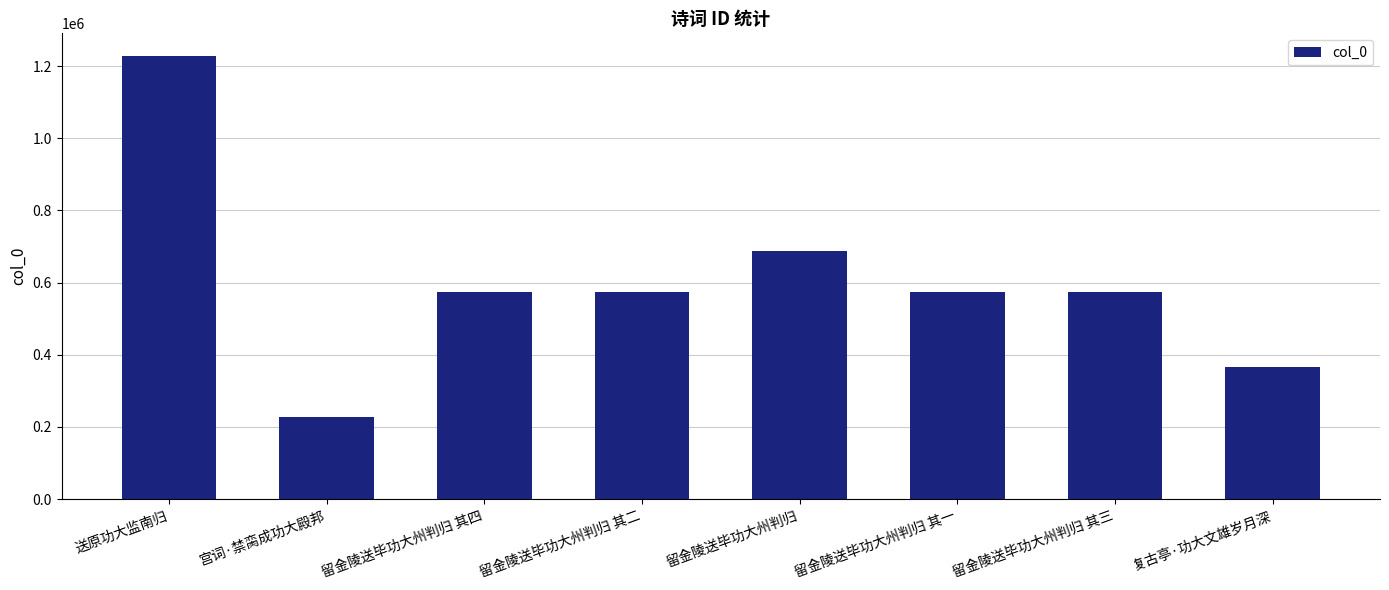

Approximately how many times larger is the value at 宫词·禁脔成功大殿邦 compared to 复古亭·功大文雄岁月深?

0.6